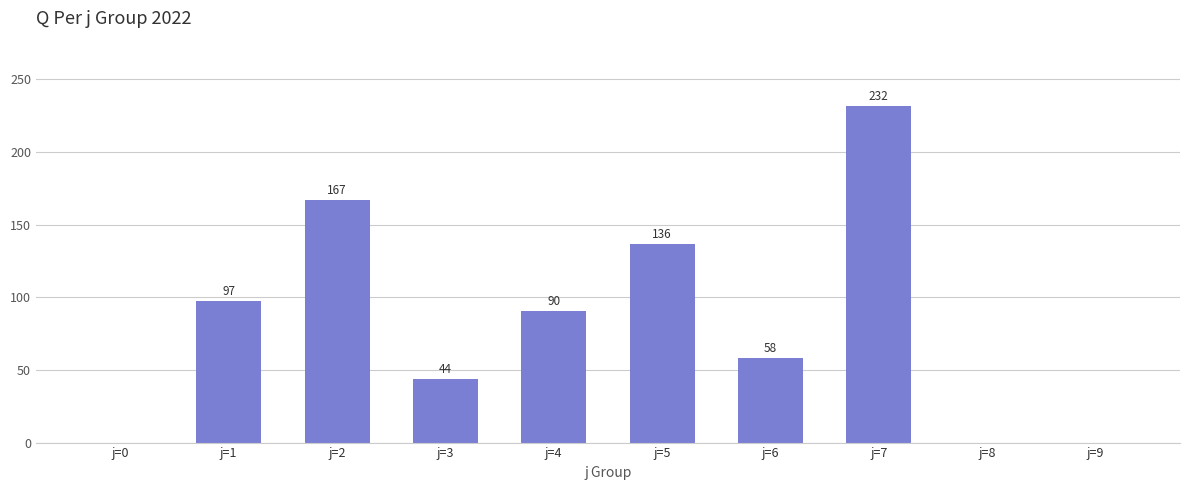

Count the number of values greater than 90.

5